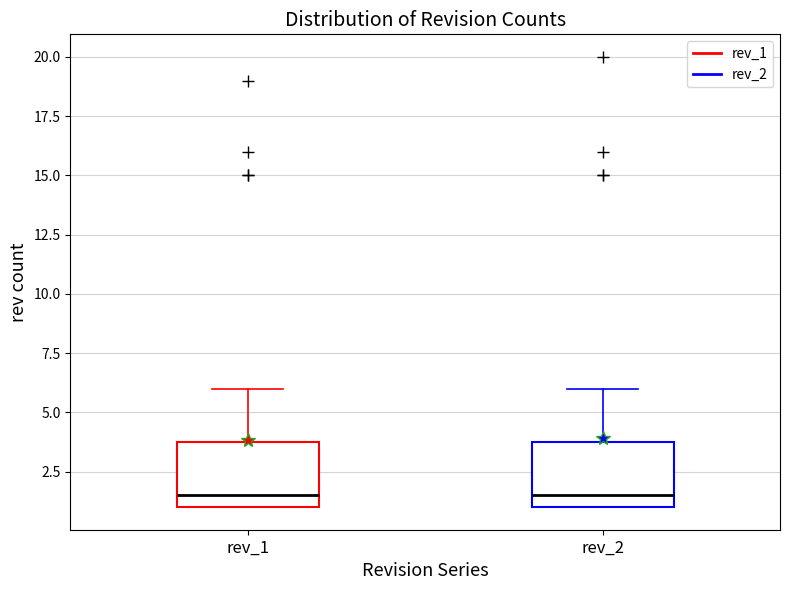

Where does the median line of the box for rev_1 sit on the y-axis? The values are not printed on the chart, so give them approximately, as read against the axis.

1.5